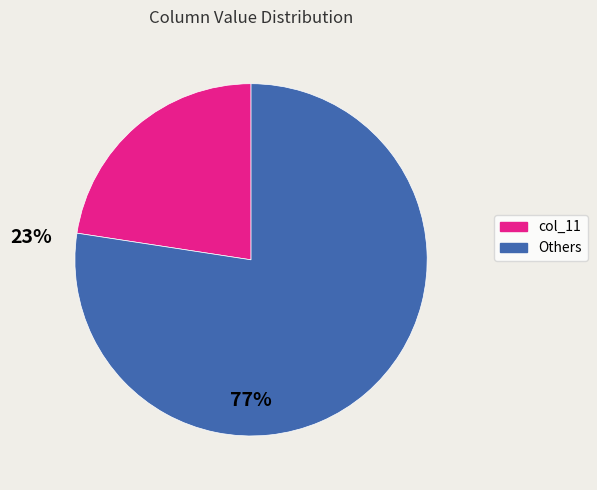

Is there any slice that represents more than half of the pie?

Yes